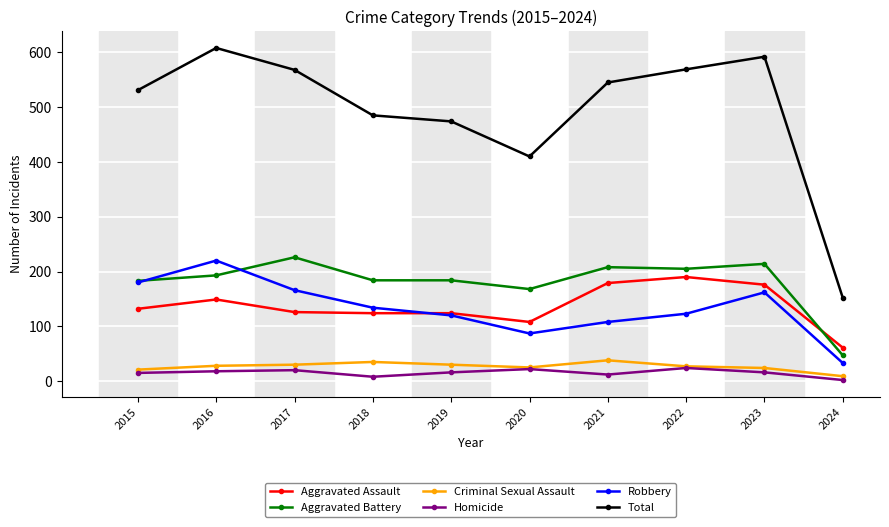

True or false: Aggravated Assault has a value of 149 at 2016.

True